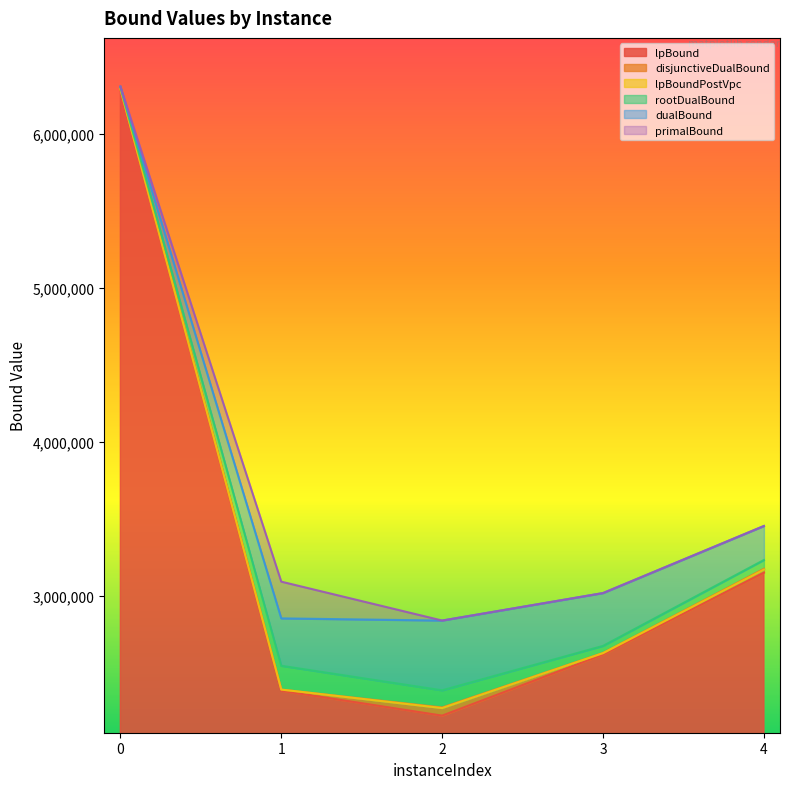

True or false: primalBound and lpBoundPostVpc cross at least once.

False